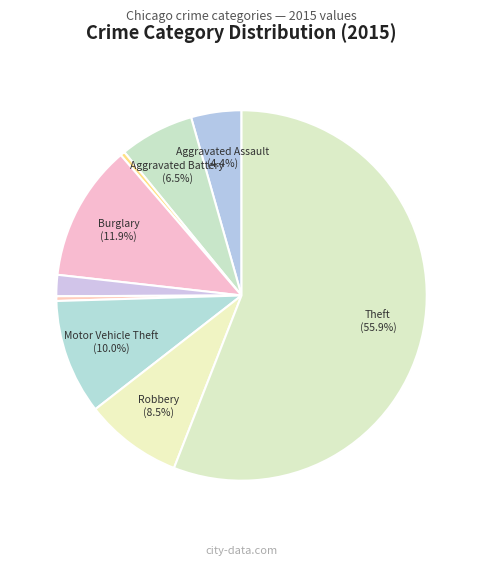

Count the number of slices in the pie.

9